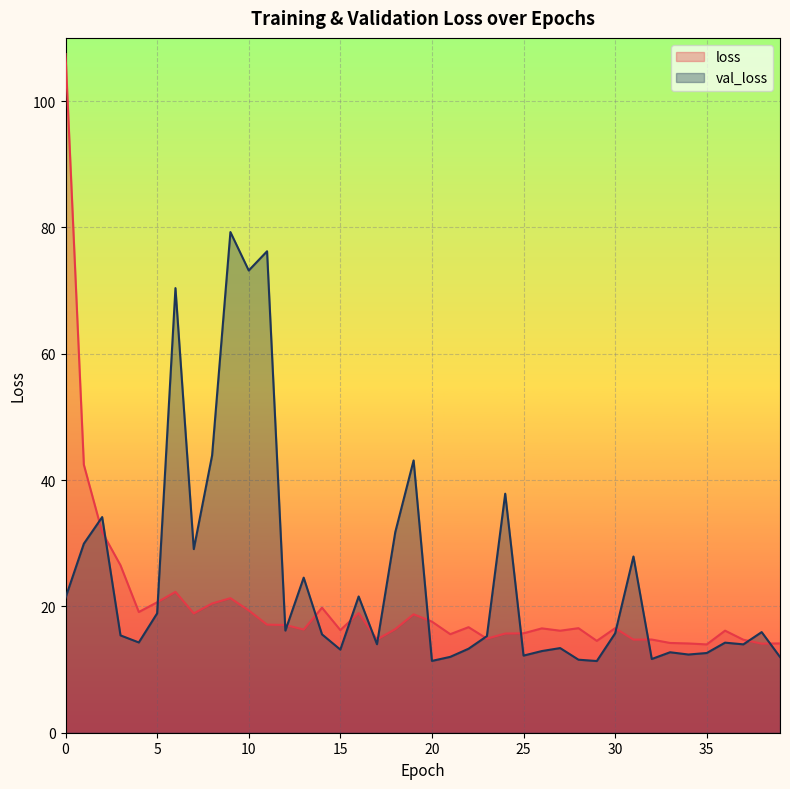

What is the sum of the loss values at 5 and 26?

37.2